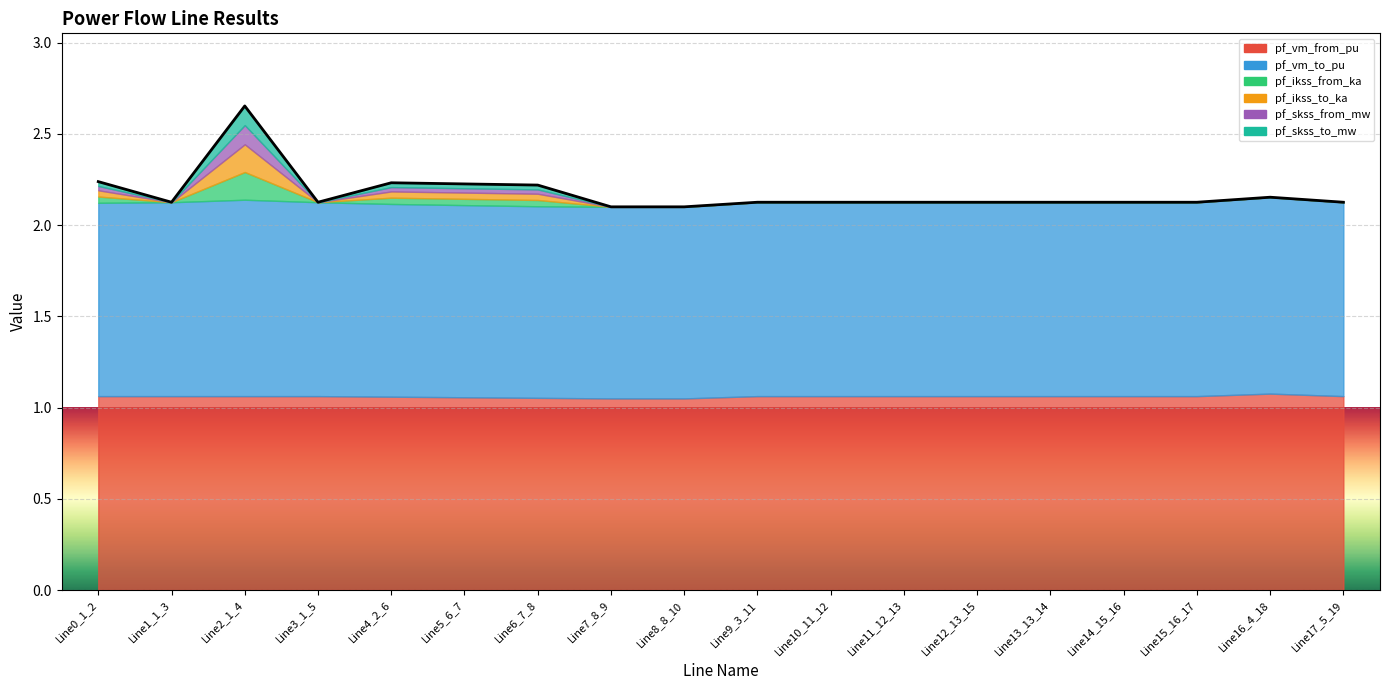

Where is the first local maximum for pf_ikss_to_ka?

Line2_1_4